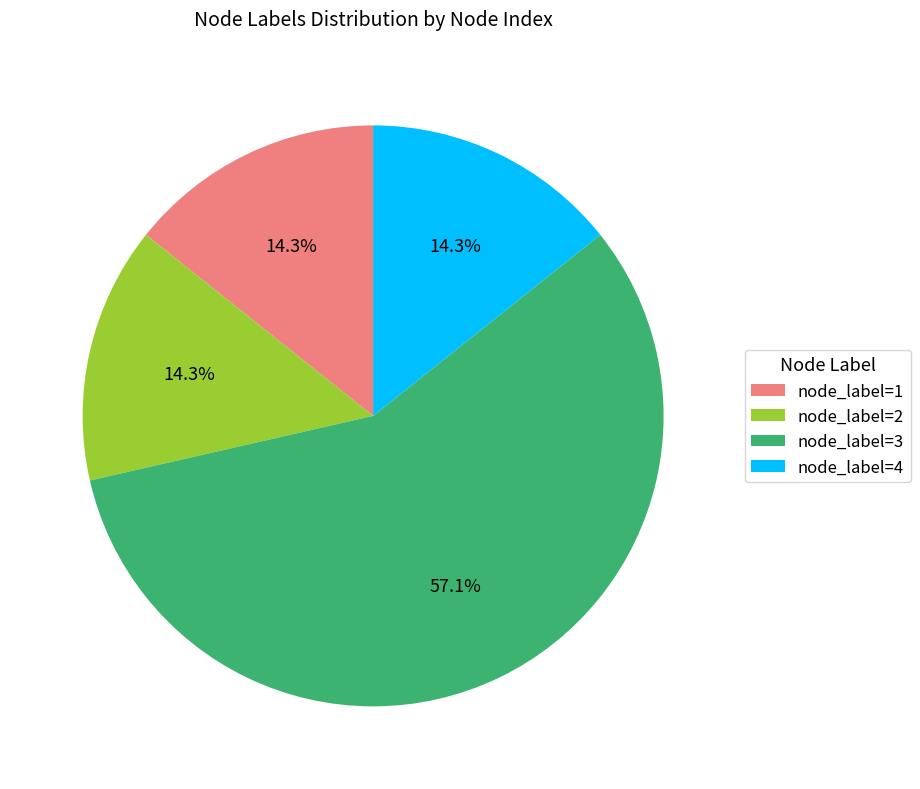

What percentage do node_label=2 and node_label=4 together represent?

28.6%